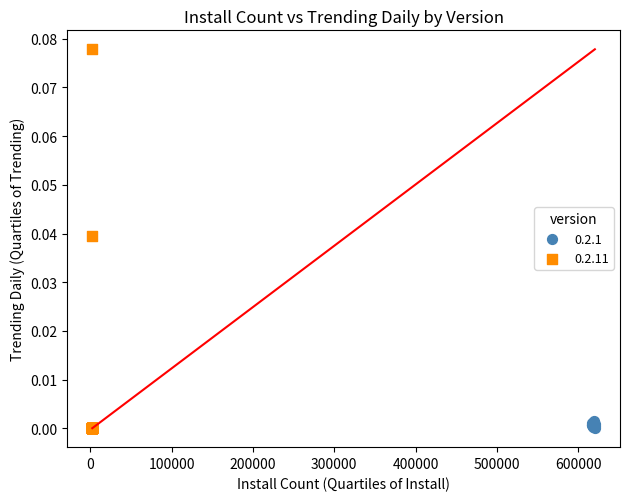

Which series contains the highest Y value?

0.2.11